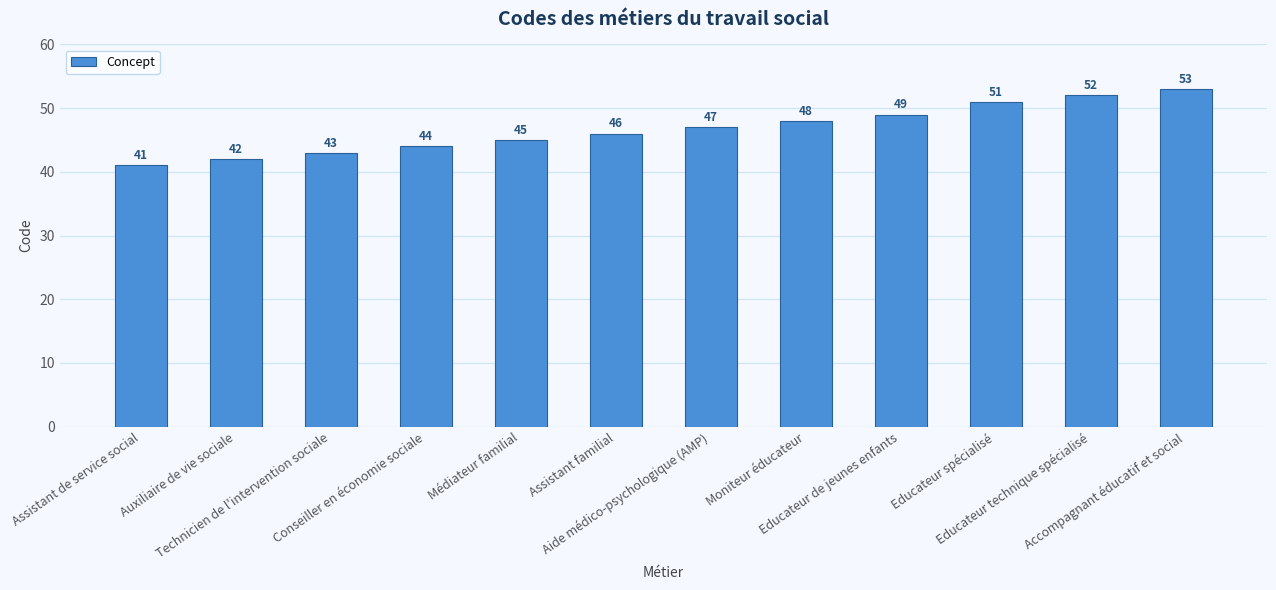

The value at Educateur de jeunes enfants is 82. True or false?

False